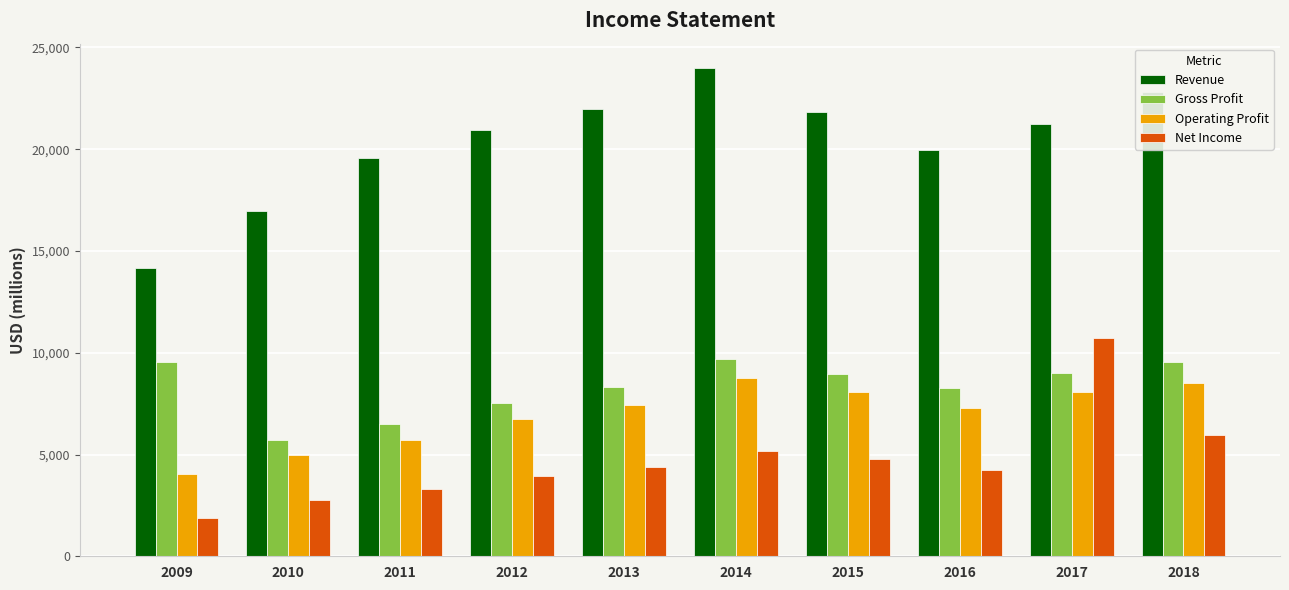

At which category does the chart reach its minimum across all series?

2009